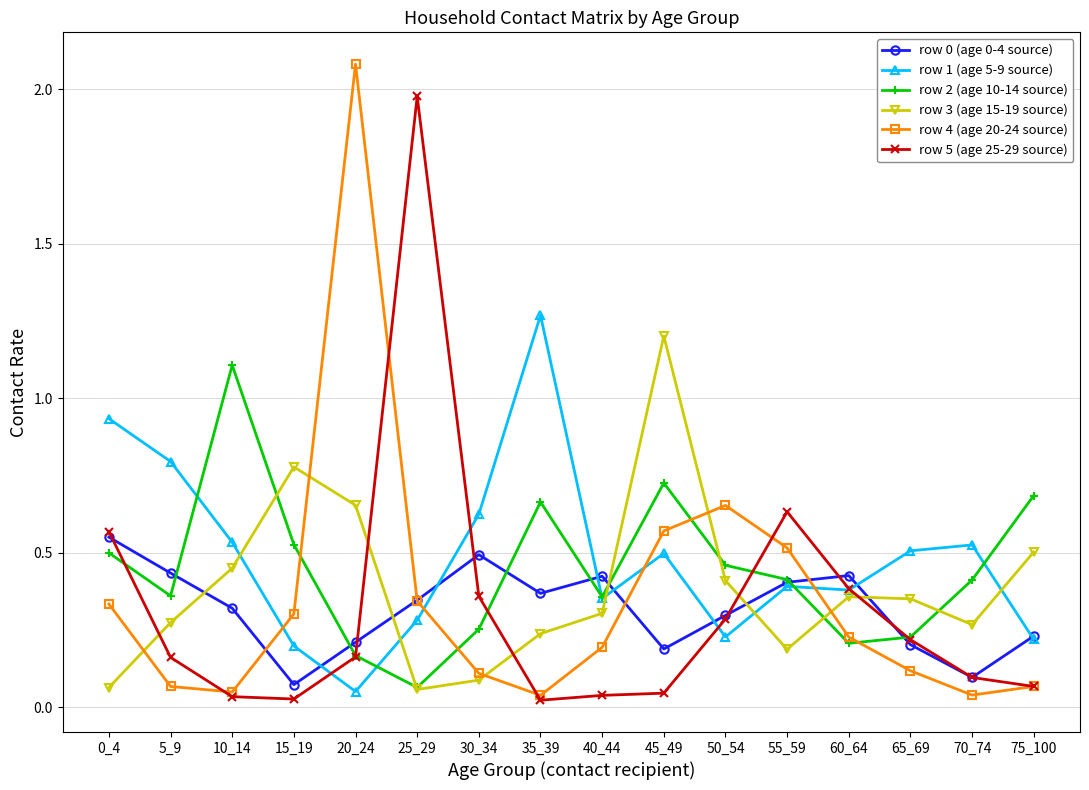

Is the value of row 3 (age 15-19 source) at 35_39 greater than the value of row 0 (age 0-4 source) at 0_4?

No